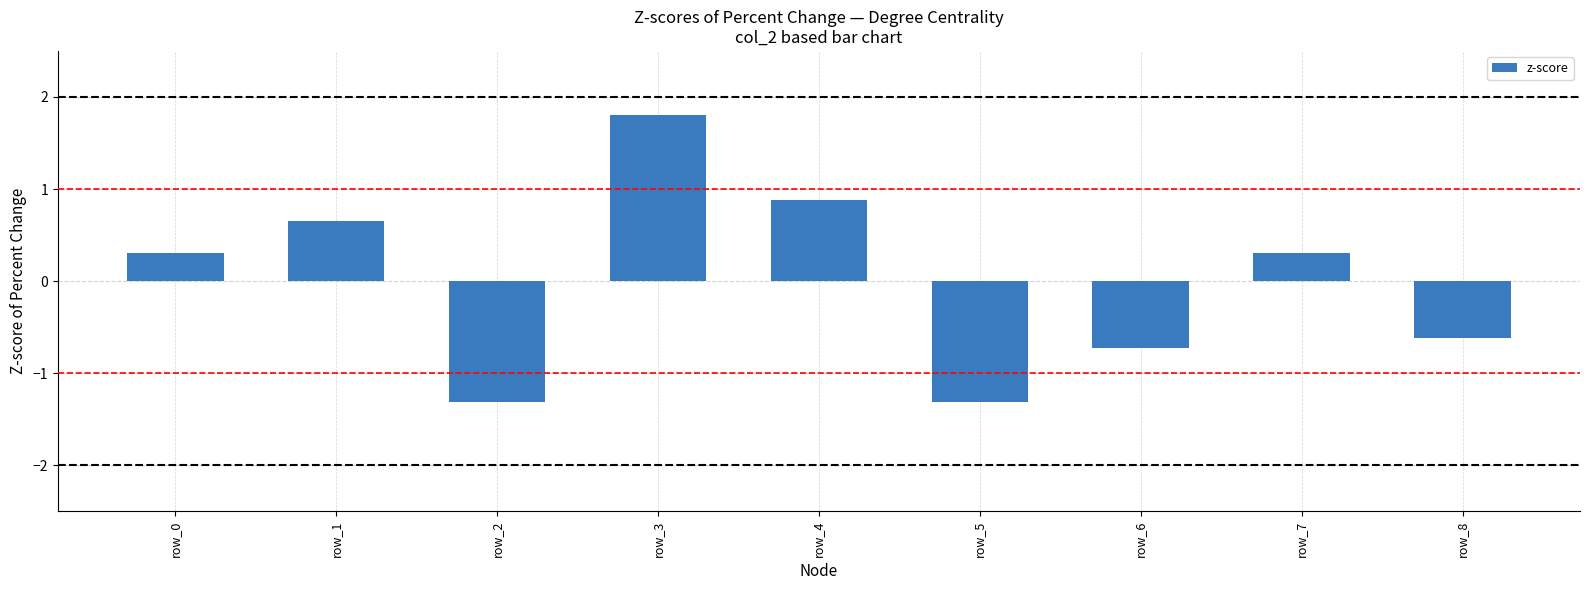

How many values are below 0?

4